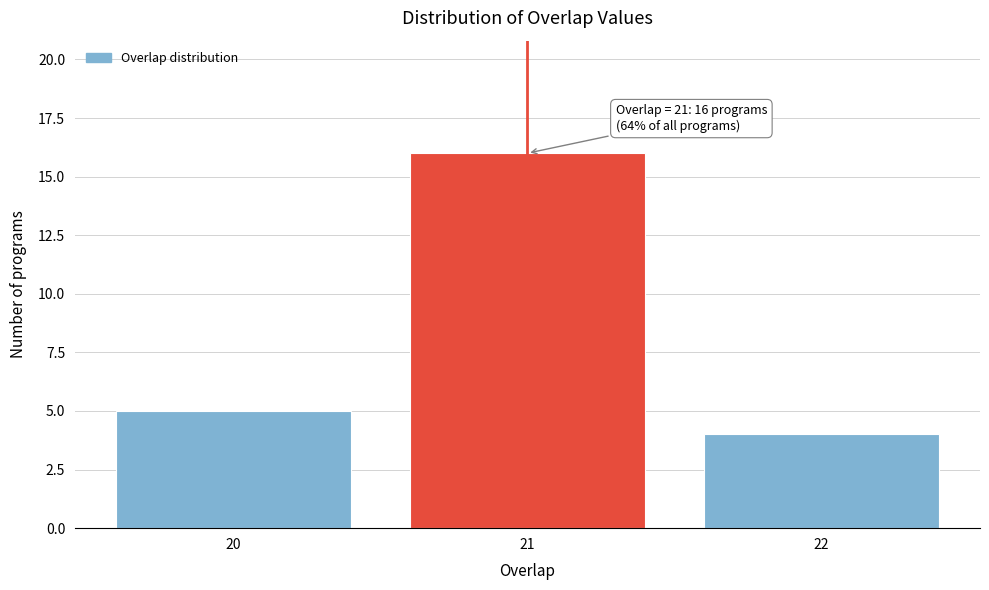

Reading right to left, extract all data points from this chart.

4	16	5